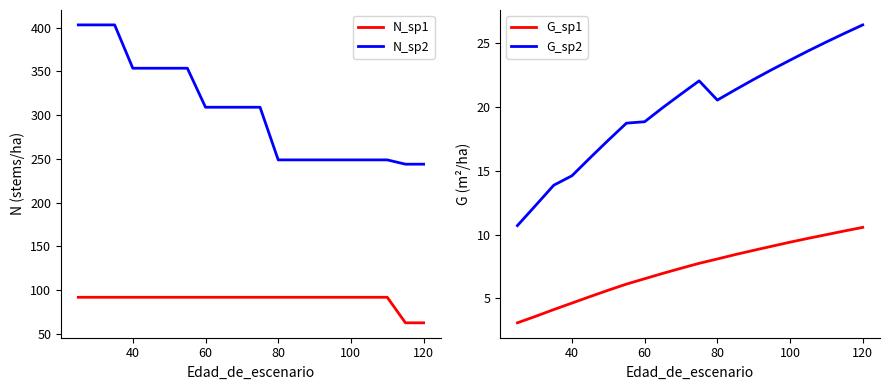

The N_sp1 series shows 92.0 at 60. True or false?

True